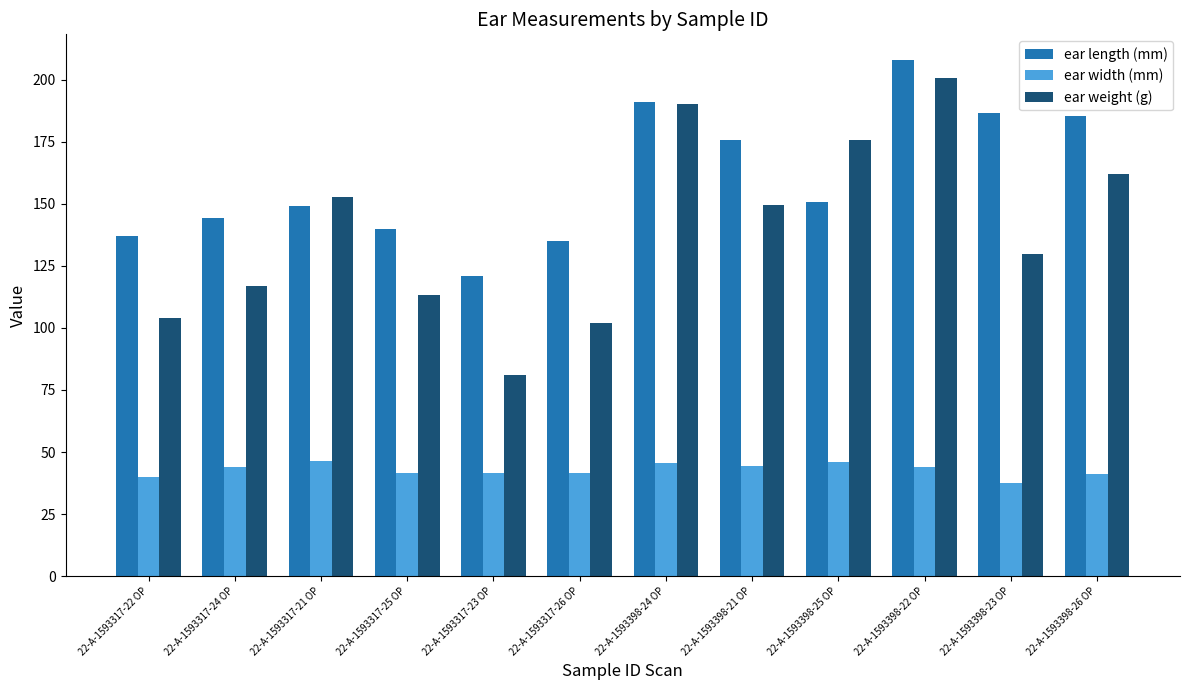

List the labels in order of ear weight (g) value, smallest first.

22-A-1593317-23 OP, 22-A-1593317-26 OP, 22-A-1593317-22 OP, 22-A-1593317-25 OP, 22-A-1593317-24 OP, 22-A-1593398-23 OP, 22-A-1593398-21 OP, 22-A-1593317-21 OP, 22-A-1593398-26 OP, 22-A-1593398-25 OP, 22-A-1593398-24 OP, 22-A-1593398-22 OP